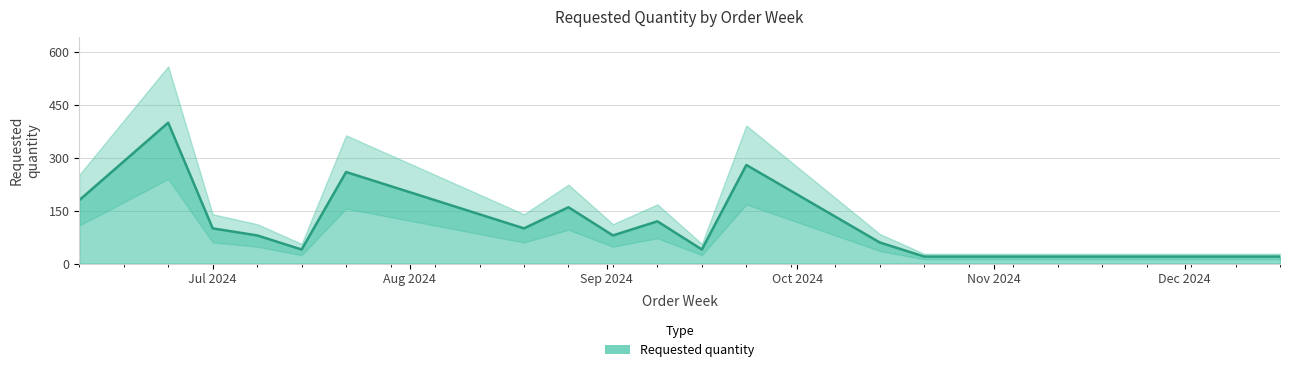

List the labels in order of value, smallest first.

2024-10-21, 2024-10-28, 2024-11-04, 2024-11-11, 2024-12-09, 2024-12-16, 2024-07-15, 2024-09-16, 2024-10-14, 2024-07-08, 2024-09-02, 2024-07-01, 2024-08-19, 2024-09-09, 2024-08-26, 2024-06-10, 2024-07-22, 2024-09-23, 2024-06-24